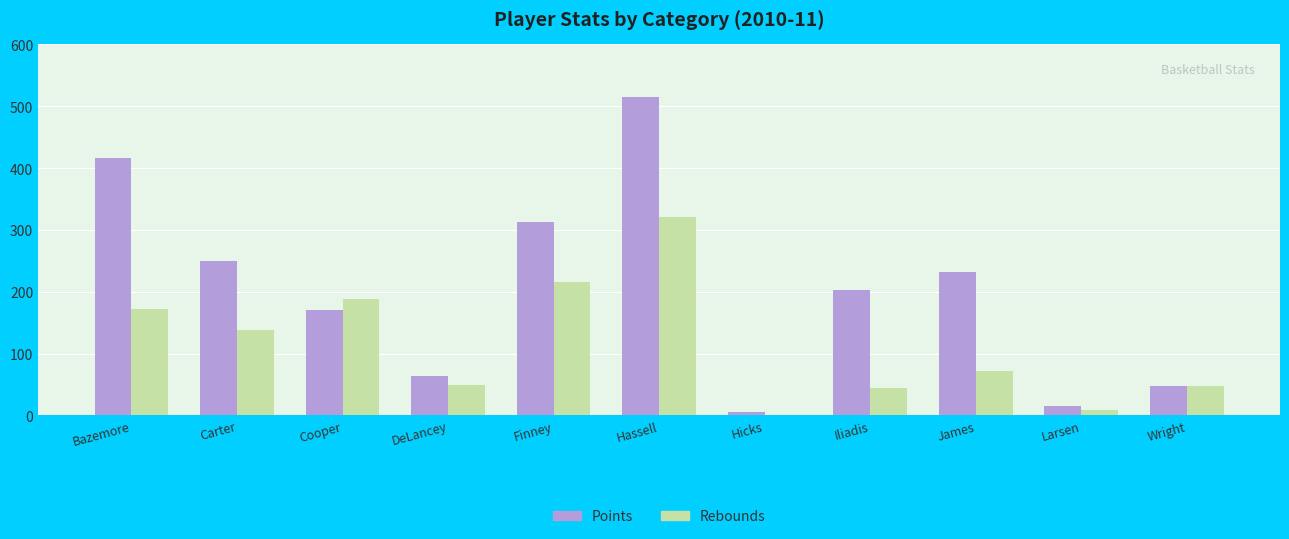

Which series has the largest total across all categories?

Points